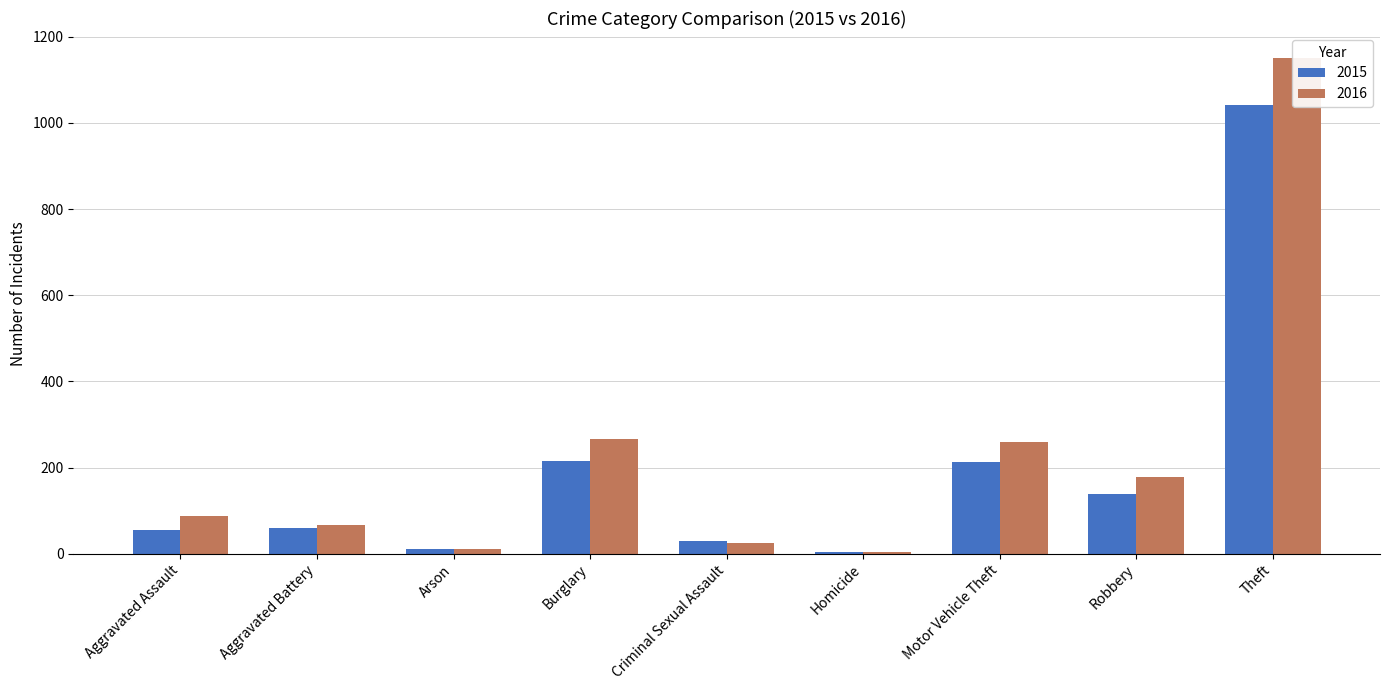

What is the value of the 2016 bar at the 2nd from the left?

66